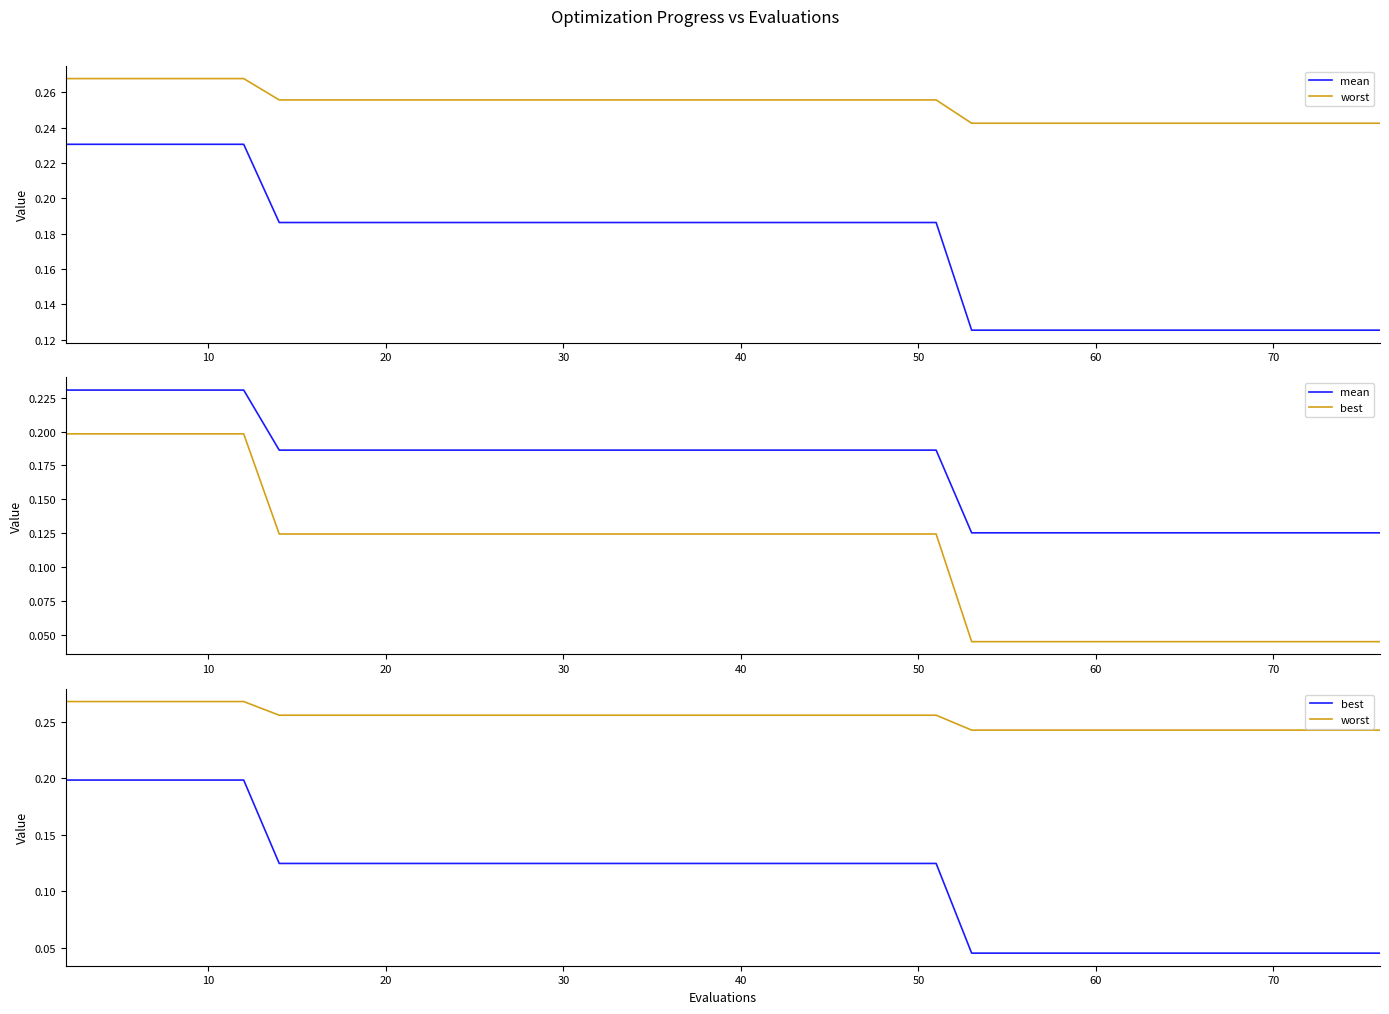

Which series changed the most between 40 and 50?

mean